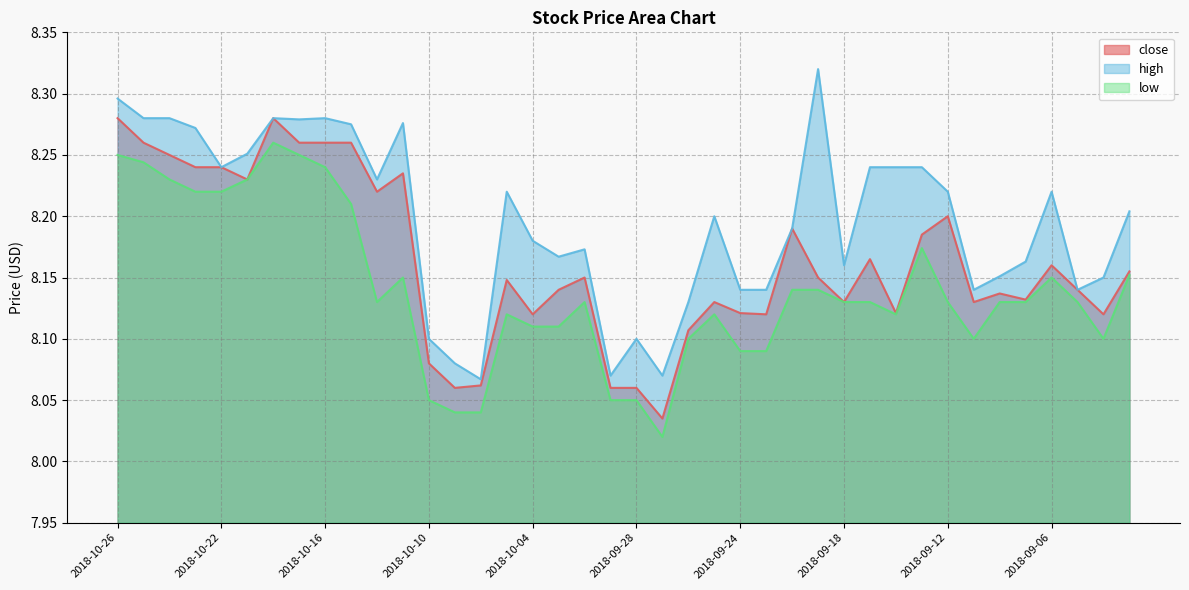

What is the difference between the maximum and minimum values in the high series?

0.3